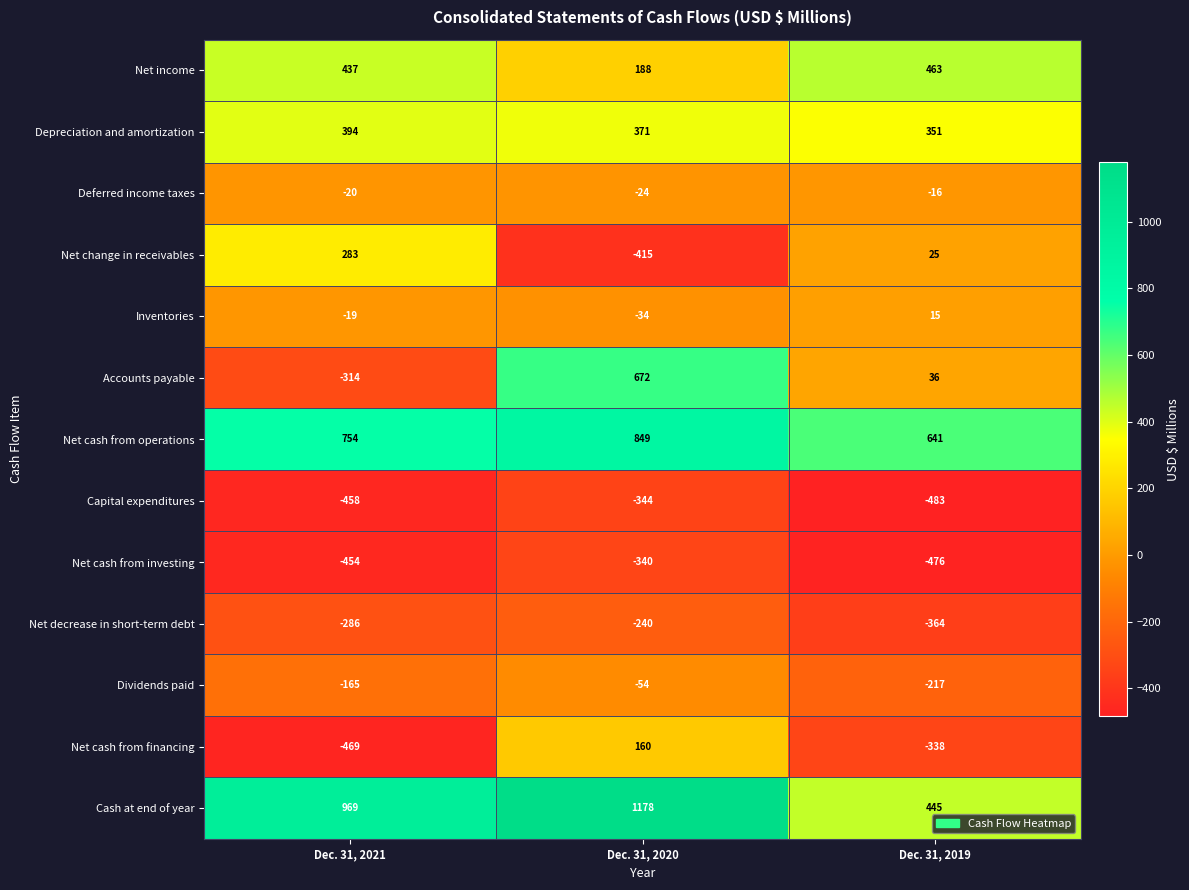

List the series in order of their peak value, highest first.

Cash at end of year, Net cash from operations, Accounts payable, Net income, Depreciation and amortization, Net change in receivables, Net cash from financing, Inventories, Deferred income taxes, Dividends paid, Net decrease in short-term debt, Net cash from investing, Capital expenditures